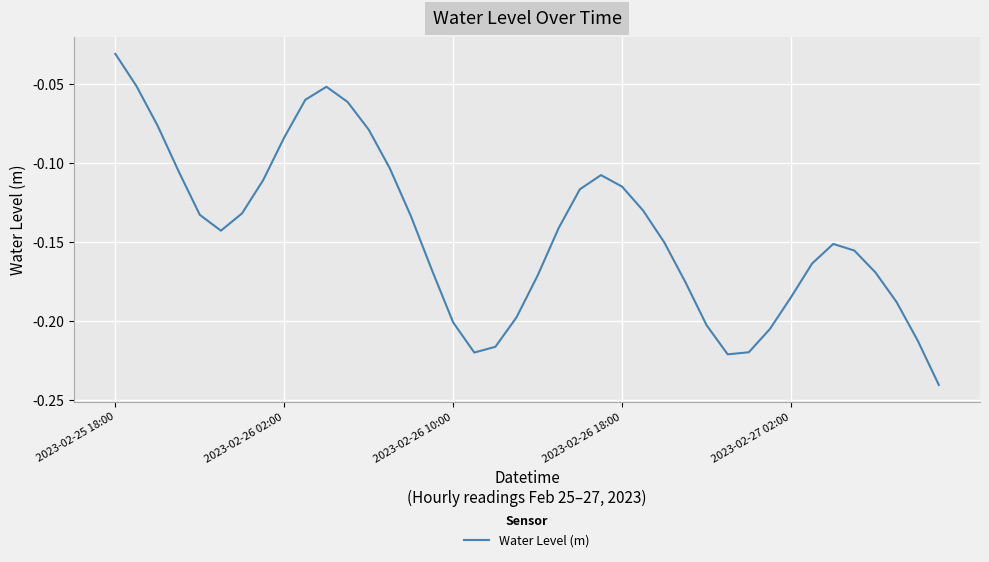

Does the chart have visible grid lines?

Yes